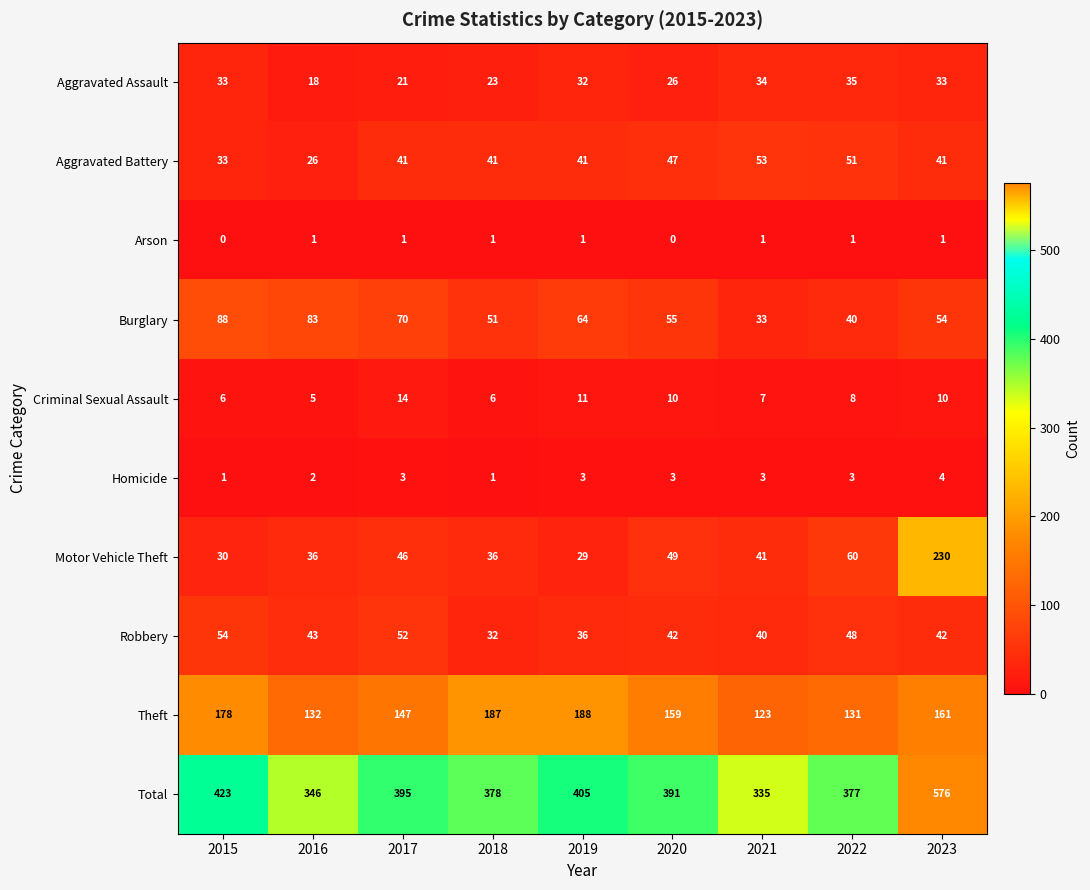

What is the difference between the Motor Vehicle Theft values at 2020 and 2018?

13